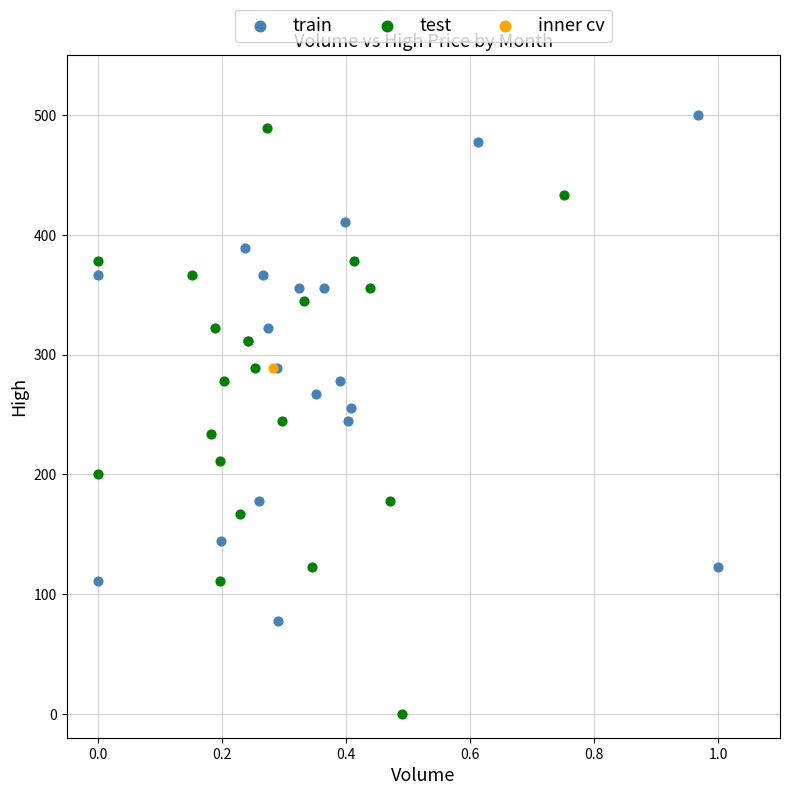

Which series contains the lowest Y value?

test